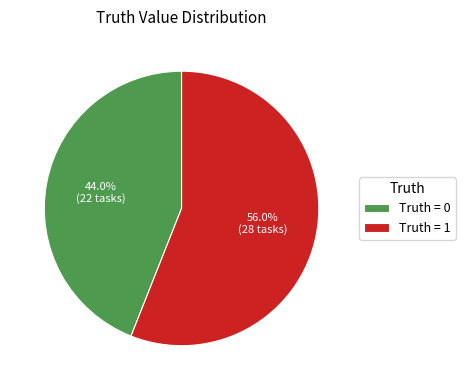

Approximately how many times larger is the value at Truth = 1 compared to Truth = 0?

1.3